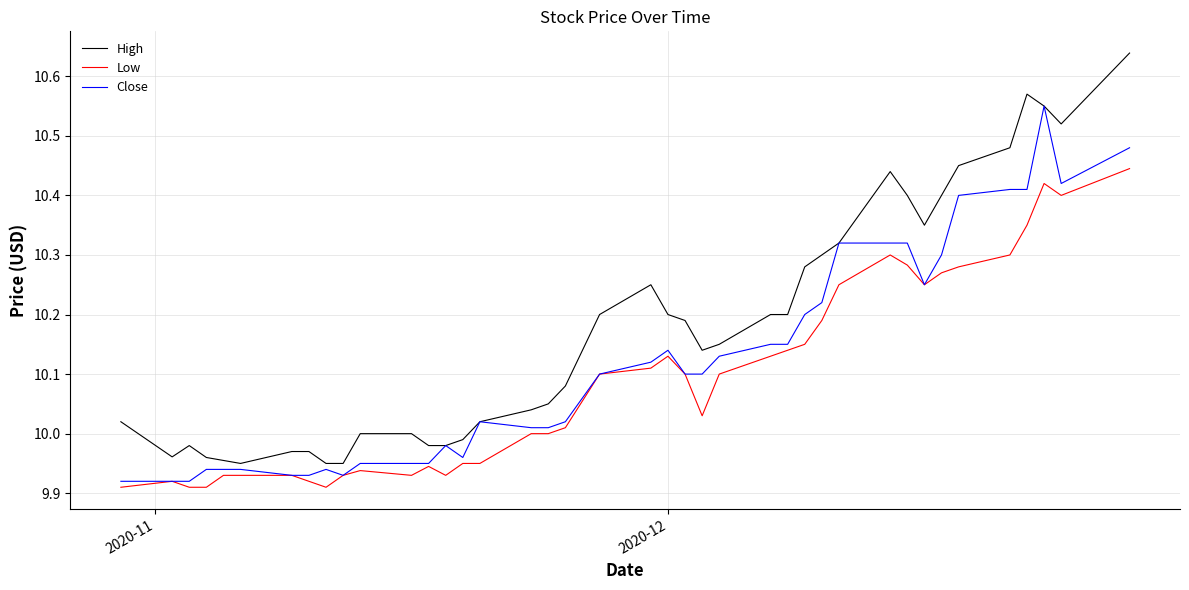

Which series has the widest spread of values?

High